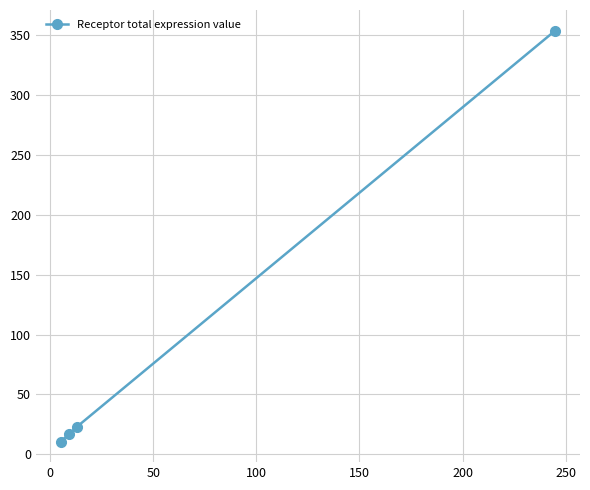

True or false: there are more than 0 points higher than both neighbors.

False